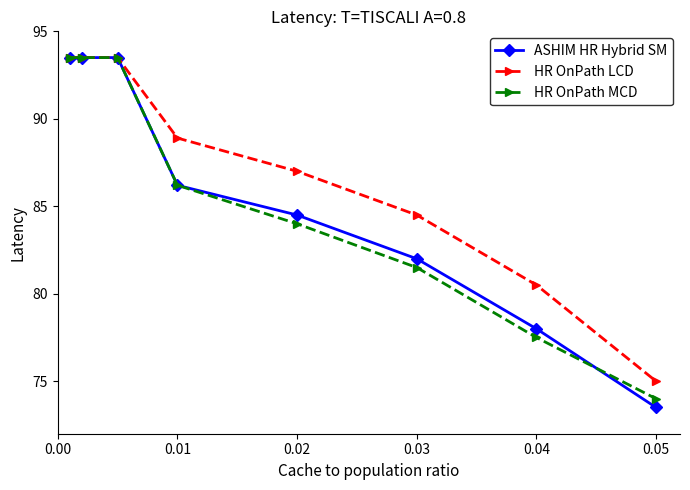

Reading left to right, what are all the values shown in this chart?

ASHIM HR Hybrid SM: 93.5	93.5	93.5	86.2	84.5	82.0	78.0	73.5
HR OnPath LCD: 93.5	93.5	93.5	88.9	87.0	84.5	80.5	75.0
HR OnPath MCD: 93.5	93.5	93.5	86.2	84.0	81.5	77.5	74.0